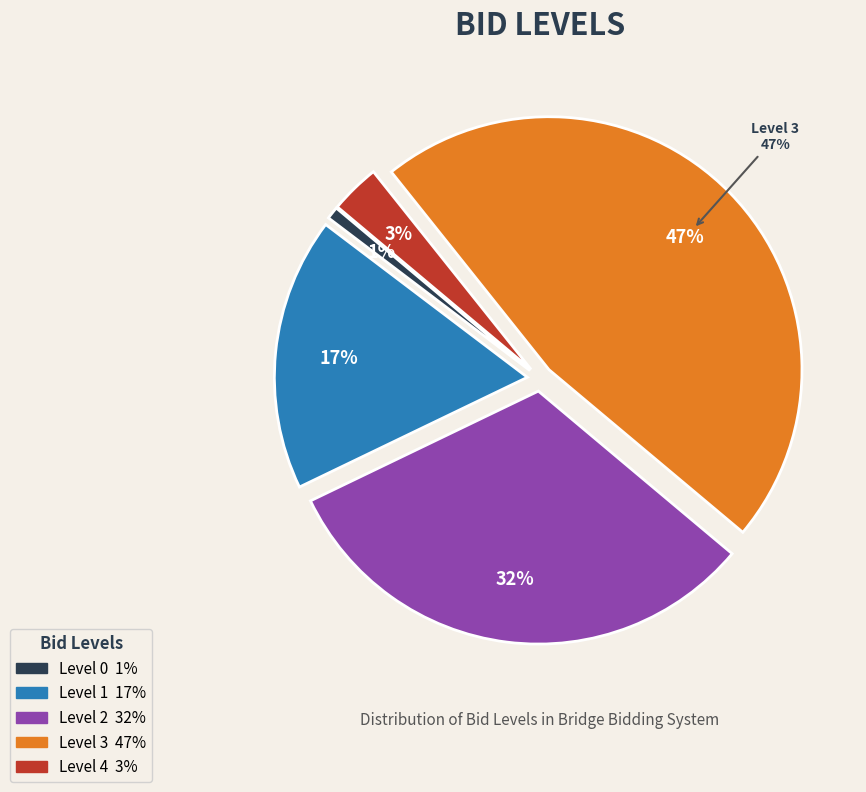

Between Level 1 and Level 2, which is larger?

Level 2